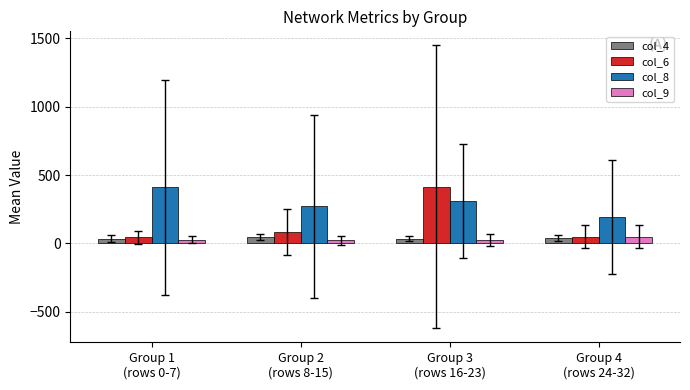

How many groups of bars are there?

4